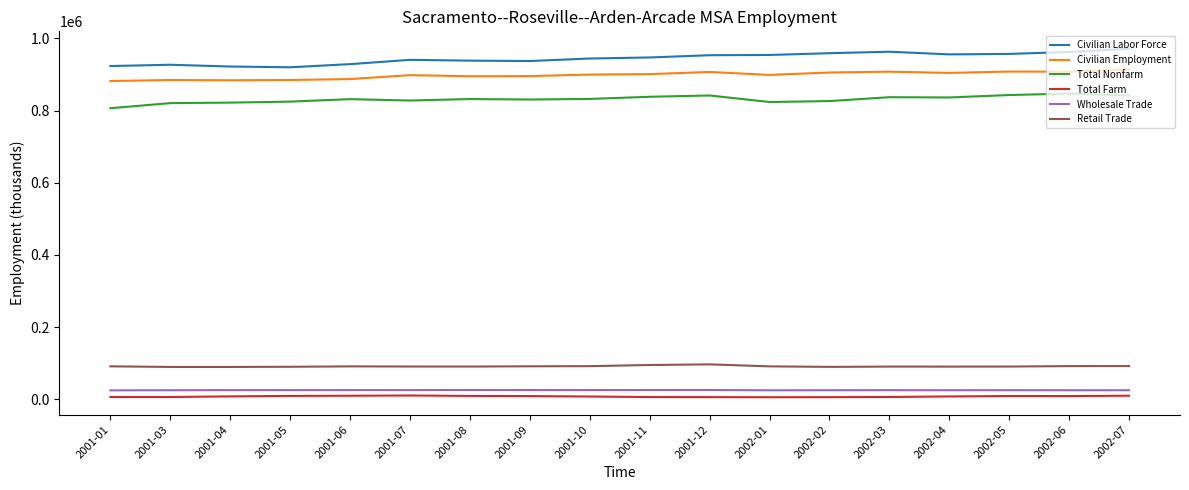

What is the greatest value displayed?

971200